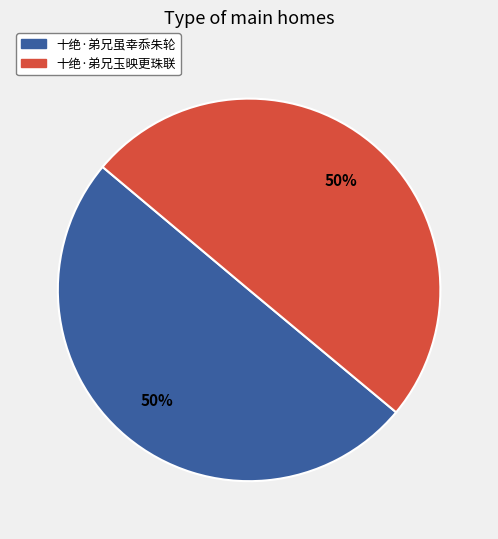

Do 十绝·弟兄虽幸忝朱轮 and 十绝·弟兄玉映更珠联 together represent more than half of the pie?

Yes